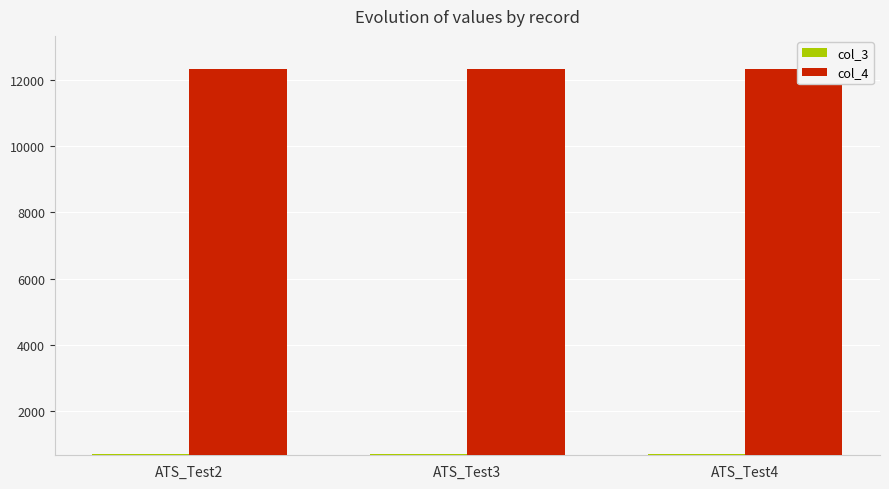

How many distinct data groups are displayed?

2